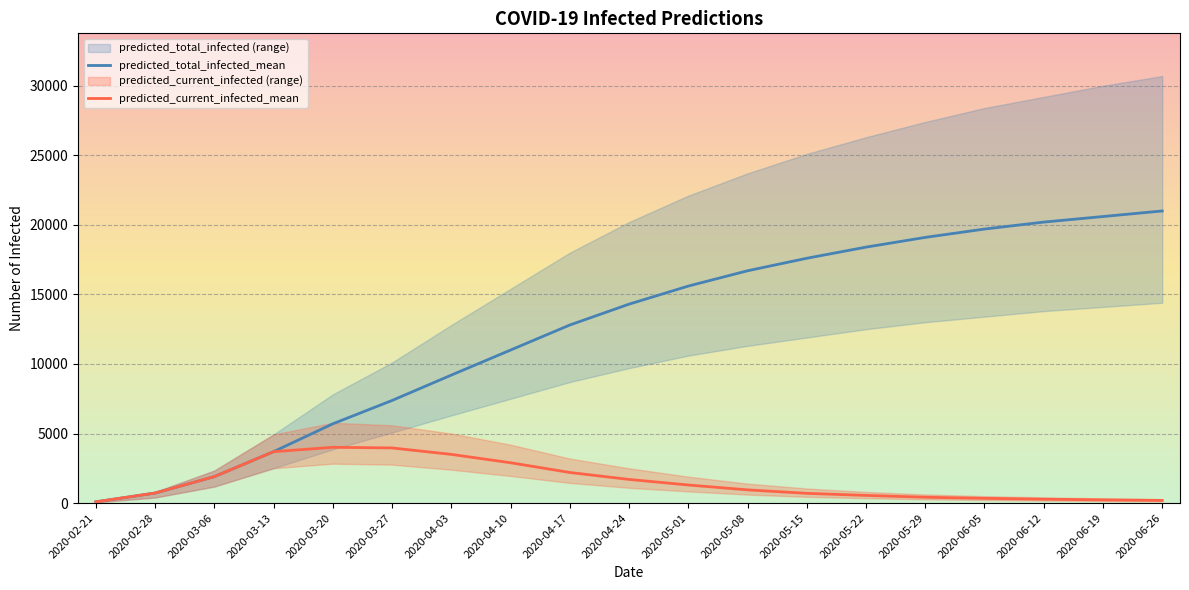

Reading right to left, extract all data points from this chart.

predicted_current_infected_mean: 2020-06-26=190	2020-06-19=230	2020-06-12=280	2020-06-05=340	2020-05-29=420	2020-05-22=550	2020-05-15=700	2020-05-08=950	2020-05-01=1300	2020-04-24=1700	2020-04-17=2200	2020-04-10=2900	2020-04-03=3500	2020-03-27=3964	2020-03-20=4010	2020-03-13=3695	2020-03-06=1900	2020-02-28=721	2020-02-21=90
predicted_current_infected_upper: 2020-06-26=280	2020-06-19=340	2020-06-12=410	2020-06-05=500	2020-05-29=620	2020-05-22=800	2020-05-15=1050	2020-05-08=1400	2020-05-01=1900	2020-04-24=2500	2020-04-17=3200	2020-04-10=4200	2020-04-03=5000	2020-03-27=5593	2020-03-20=5771	2020-03-13=4933	2020-03-06=2338	2020-02-28=800	2020-02-21=100
predicted_current_infected_lower: 2020-06-26=122	2020-06-19=148	2020-06-12=180	2020-06-05=220	2020-05-29=270	2020-05-22=350	2020-05-15=450	2020-05-08=610	2020-05-01=840	2020-04-24=1100	2020-04-17=1450	2020-04-10=1950	2020-04-03=2400	2020-03-27=2764	2020-03-20=2833	2020-03-13=2507	2020-03-06=1186	2020-02-28=400	2020-02-21=50
predicted_total_infected_mean: 2020-06-26=21000	2020-06-19=20600	2020-06-12=20200	2020-06-05=19700	2020-05-29=19100	2020-05-22=18400	2020-05-15=17600	2020-05-08=16700	2020-05-01=15600	2020-04-24=14300	2020-04-17=12800	2020-04-10=11000	2020-04-03=9200	2020-03-27=7376	2020-03-20=5698	2020-03-13=3695	2020-03-06=1900	2020-02-28=721	2020-02-21=90
predicted_total_infected_upper: 2020-06-26=30700	2020-06-19=30000	2020-06-12=29200	2020-06-05=28400	2020-05-29=27400	2020-05-22=26300	2020-05-15=25100	2020-05-08=23700	2020-05-01=22100	2020-04-24=20200	2020-04-17=18000	2020-04-10=15400	2020-04-03=12800	2020-03-27=10106	2020-03-20=7814	2020-03-13=4933	2020-03-06=2338	2020-02-28=800	2020-02-21=100
predicted_total_infected_lower: 2020-06-26=14400	2020-06-19=14100	2020-06-12=13800	2020-06-05=13400	2020-05-29=13000	2020-05-22=12500	2020-05-15=11900	2020-05-08=11300	2020-05-01=10600	2020-04-24=9700	2020-04-17=8700	2020-04-10=7500	2020-04-03=6300	2020-03-27=5073	2020-03-20=3865	2020-03-13=2507	2020-03-06=1186	2020-02-28=400	2020-02-21=50